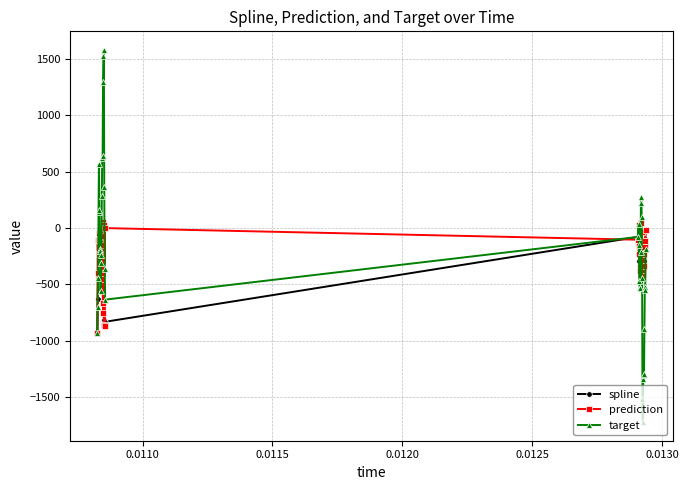

True or false: prediction has more than 0 interior local peaks.

True